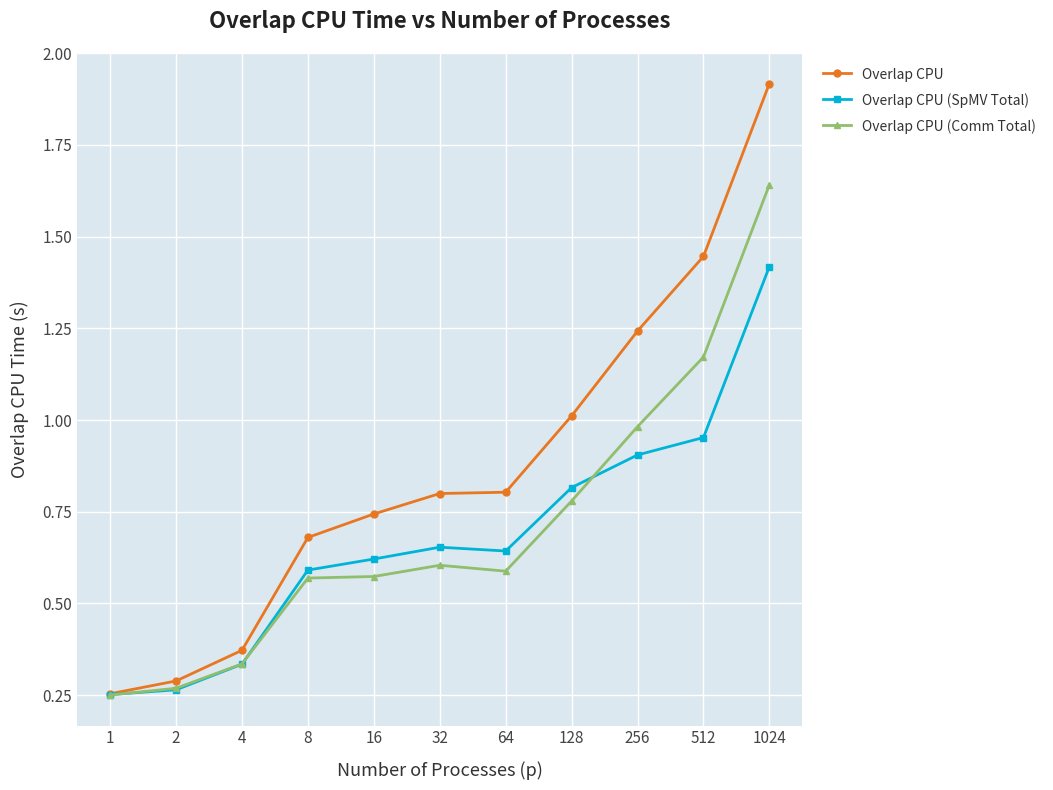

True or false: Overlap CPU has more than 2 interior local peaks.

False